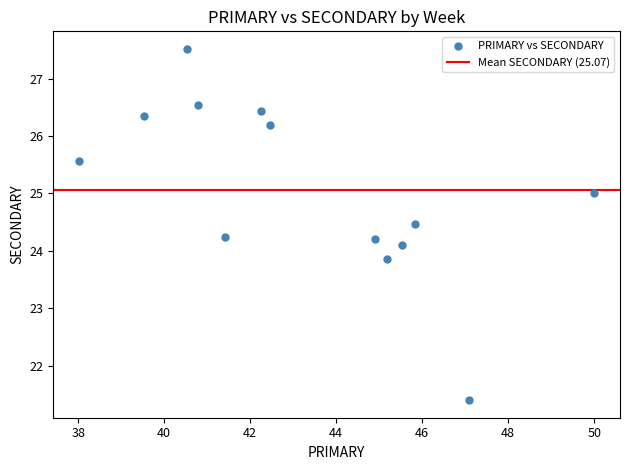

What is the range of Y values (max minus min)?

6.1